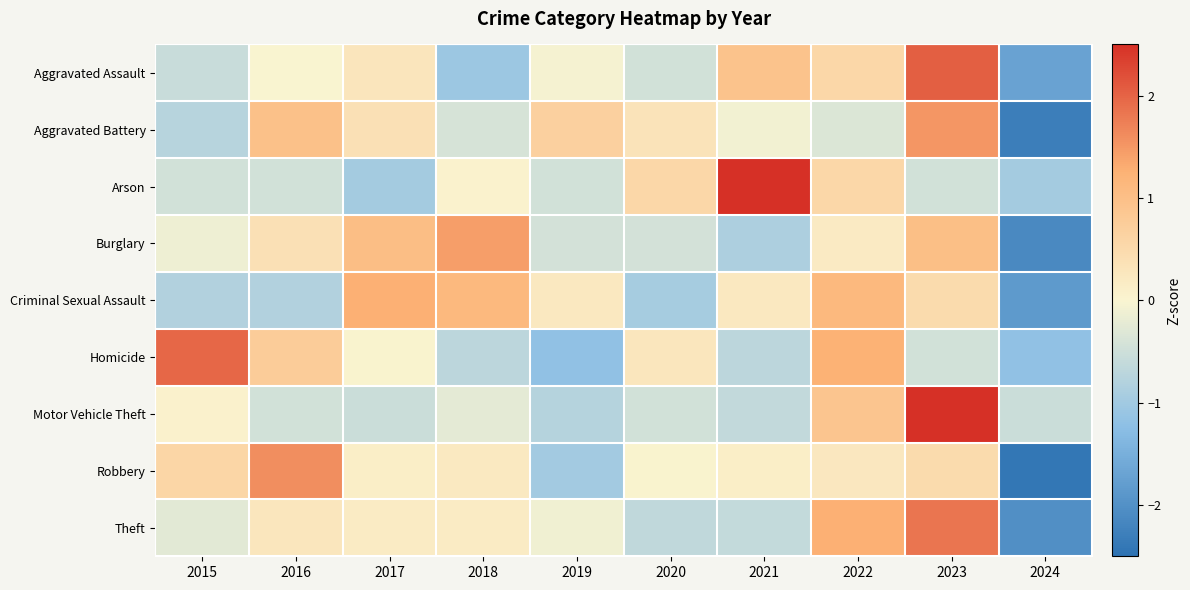

Reading left to right, transcribe all the data shown in this chart.

Aggravated Assault: 2015=-0.6	2016=0.0	2017=0.3	2018=-1.1	2019=-0.0	2020=-0.5	2021=0.9	2022=0.6	2023=2.0	2024=-1.7
Aggravated Battery: 2015=-0.7	2016=1.0	2017=0.4	2018=-0.4	2019=0.7	2020=0.3	2021=-0.1	2022=-0.3	2023=1.5	2024=-2.3
Arson: 2015=-0.5	2016=-0.5	2017=-1.0	2018=0.1	2019=-0.5	2020=0.6	2021=2.6	2022=0.6	2023=-0.5	2024=-1.0
Burglary: 2015=-0.1	2016=0.4	2017=1.0	2018=1.4	2019=-0.4	2020=-0.4	2021=-0.9	2022=0.2	2023=1.0	2024=-2.1
Criminal Sexual Assault: 2015=-0.8	2016=-0.8	2017=1.3	2018=1.1	2019=0.2	2020=-0.9	2021=0.2	2022=1.1	2023=0.5	2024=-1.8
Homicide: 2015=2.0	2016=0.7	2017=0.0	2018=-0.7	2019=-1.2	2020=0.3	2021=-0.7	2022=1.2	2023=-0.5	2024=-1.2
Motor Vehicle Theft: 2015=0.1	2016=-0.5	2017=-0.5	2018=-0.2	2019=-0.8	2020=-0.5	2021=-0.6	2022=0.9	2023=2.7	2024=-0.5
Robbery: 2015=0.6	2016=1.6	2017=0.1	2018=0.2	2019=-1.0	2020=0.0	2021=0.1	2022=0.2	2023=0.5	2024=-2.4
Theft: 2015=-0.3	2016=0.3	2017=0.2	2018=0.2	2019=-0.1	2020=-0.7	2021=-0.6	2022=1.3	2023=1.8	2024=-2.0